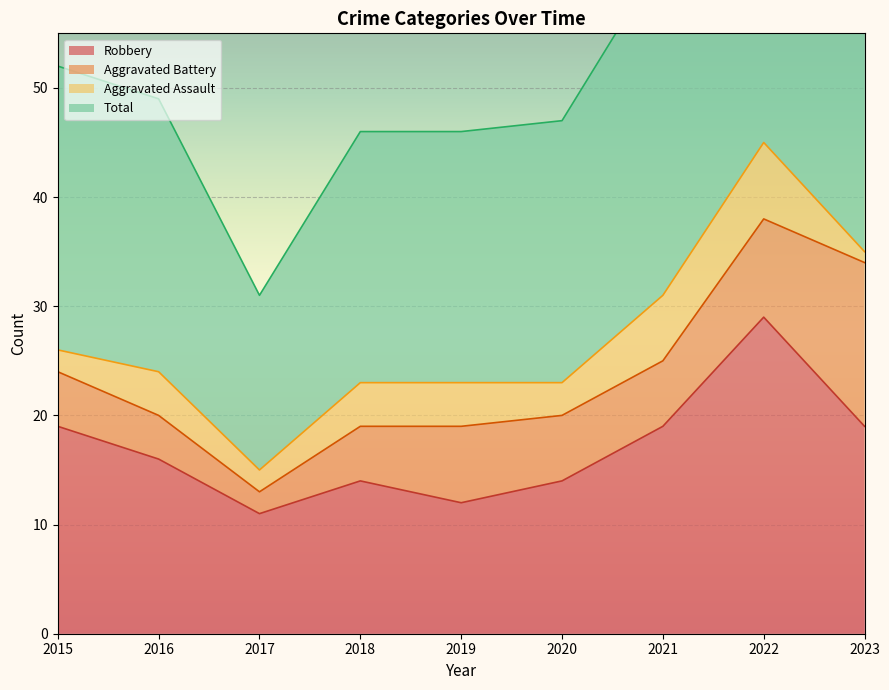

True or false: Robbery and Total cross at least once.

False